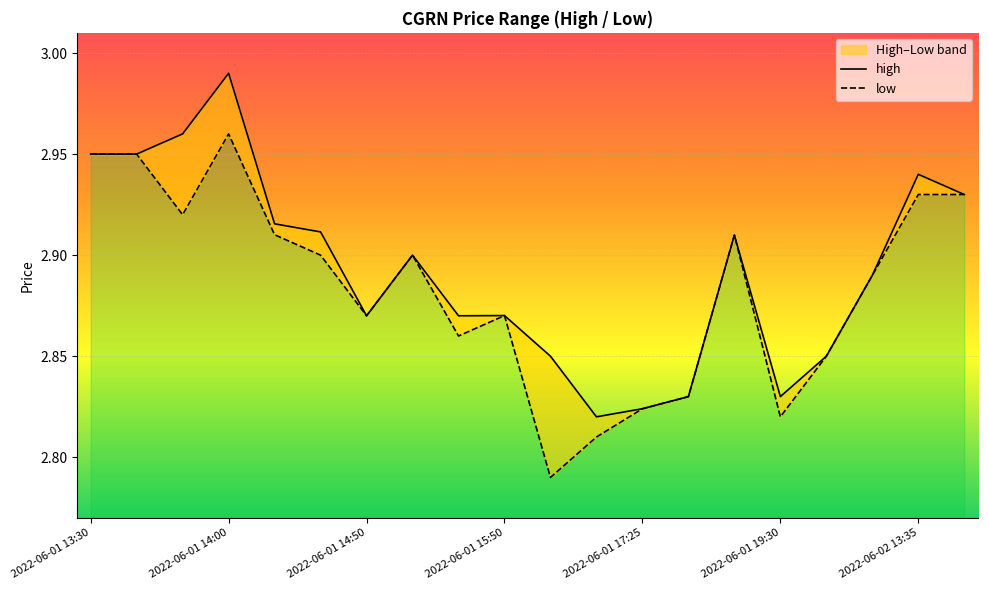

What is the approximate value of low at 2022-06-01 14:00?

3.0